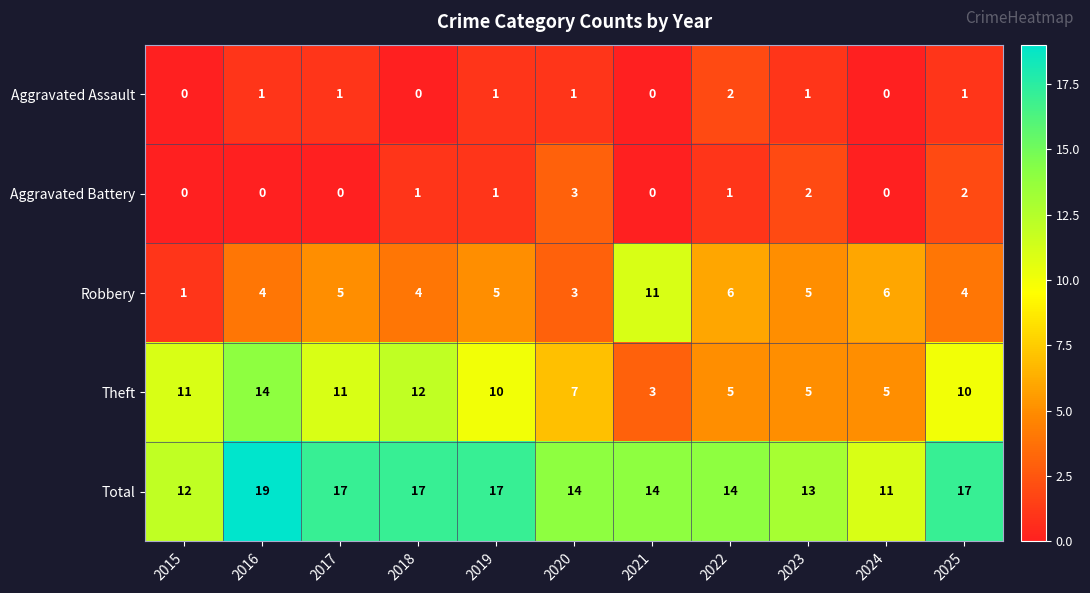

Between 2015 and 2017, which series saw the biggest shift?

Total